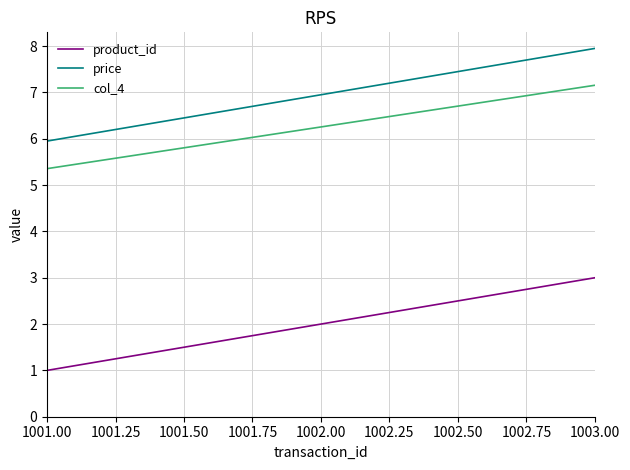

List the labels in order of product_id value, smallest first.

1001.00, 1002.00, 1003.00